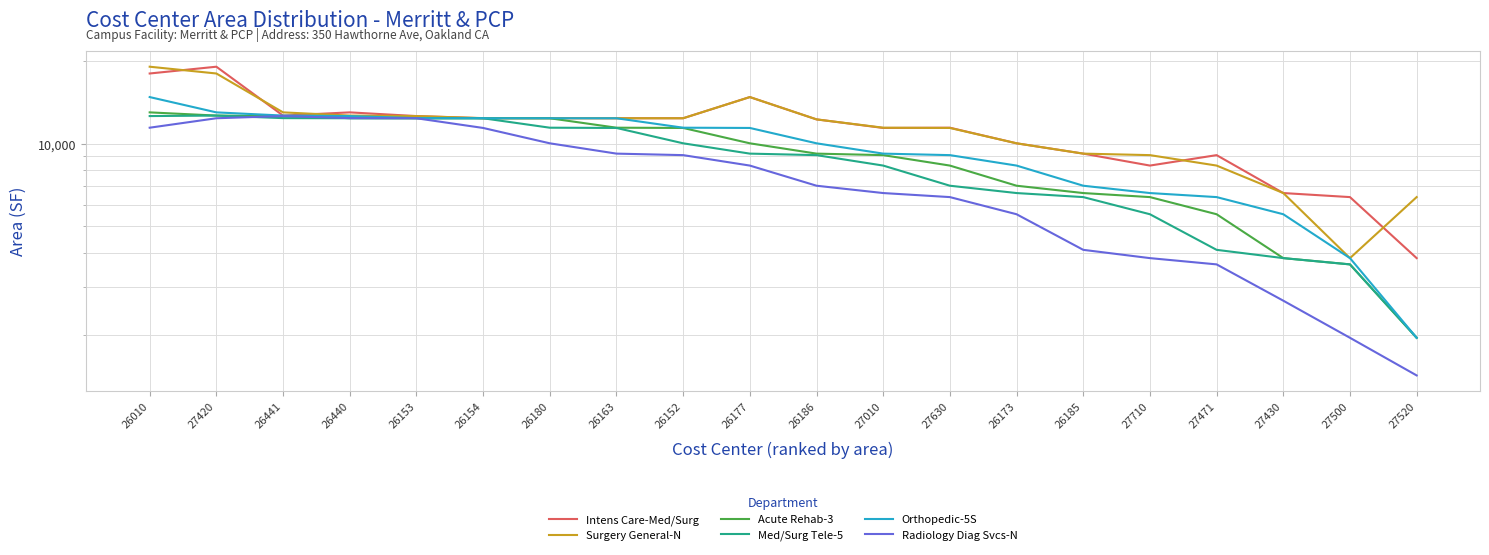

Does the chart display data point markers on the line(s)?

No